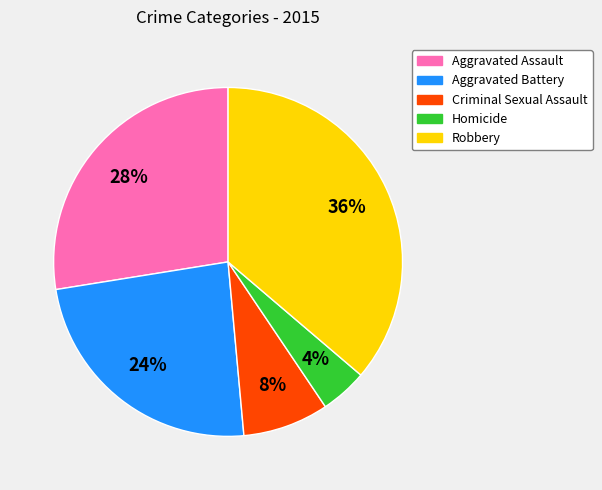

How many segments does this pie chart have?

5